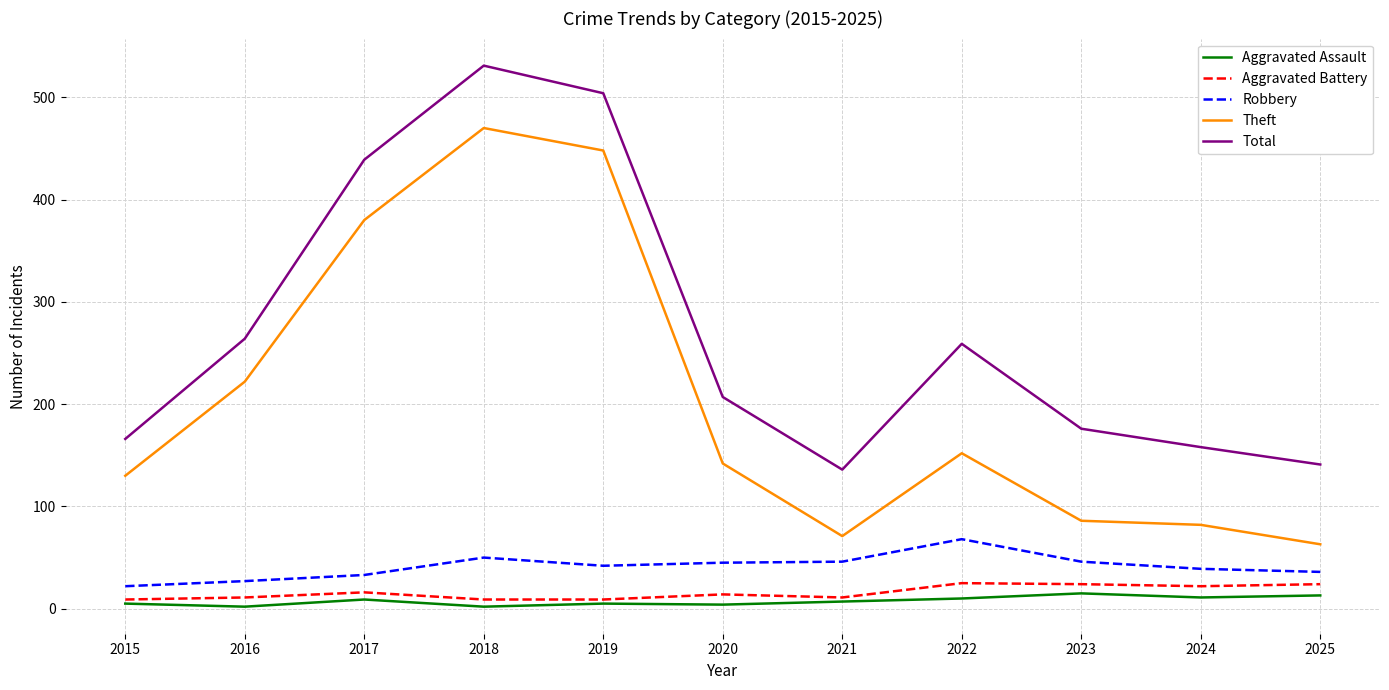

What is the minimum value for Aggravated Assault?

2